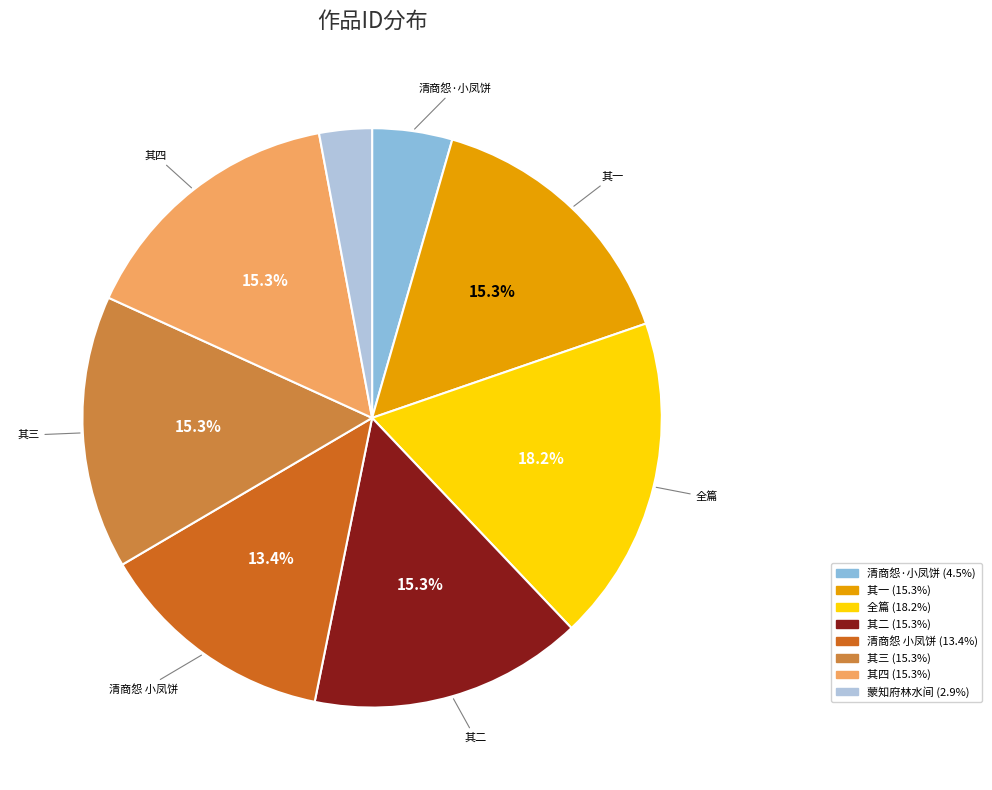

To the nearest percent, what is the difference between the largest and smallest slice percentages?

15%